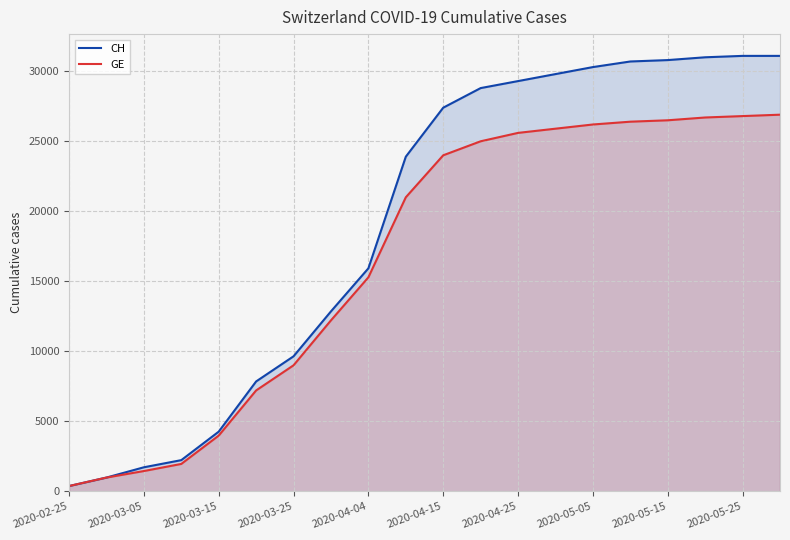

True or false: GE and CH cross at least once.

False